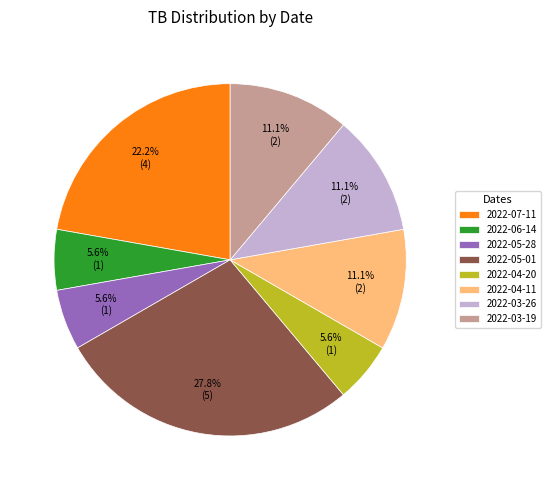

What portion of the pie excludes 2022-04-11?

88.9%